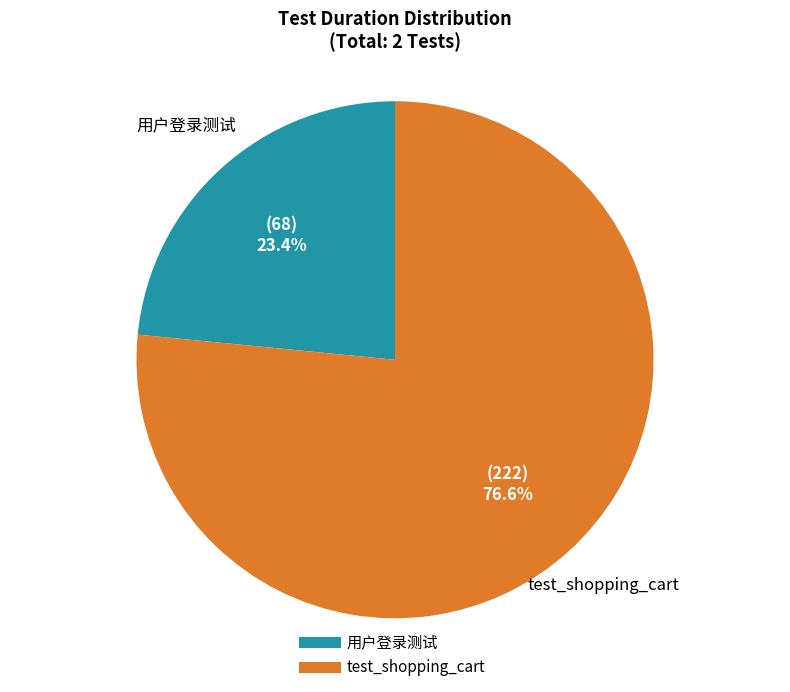

The 用户登录测试 slice represents 18% of the pie. True or false?

False